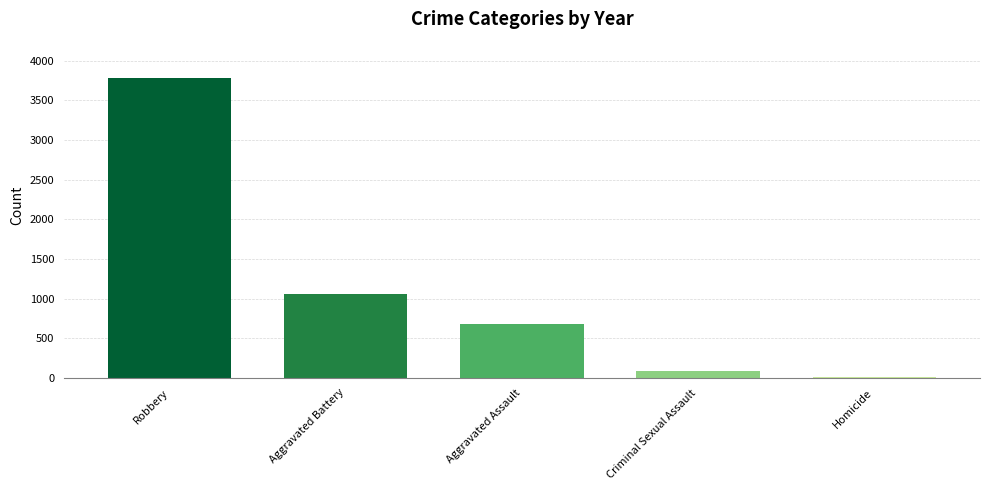

Rank the categories by value from highest to lowest.

Robbery, Aggravated Battery, Aggravated Assault, Criminal Sexual Assault, Homicide